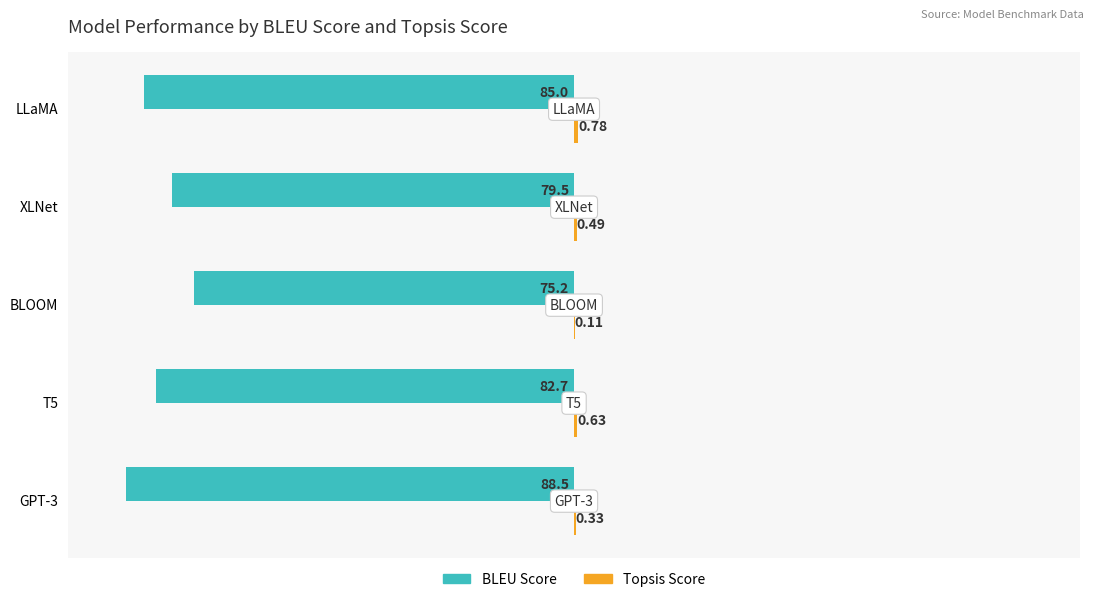

What is the sum of the BLEU Score values at GPT-3 and BLOOM?

-163.7